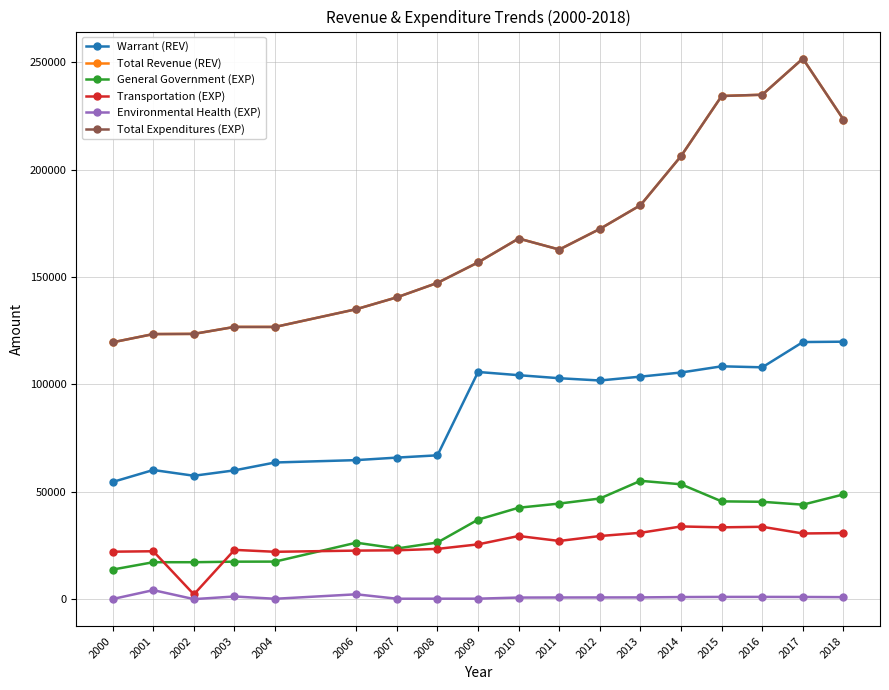

Between 2012 and 2003, which is larger?

2012